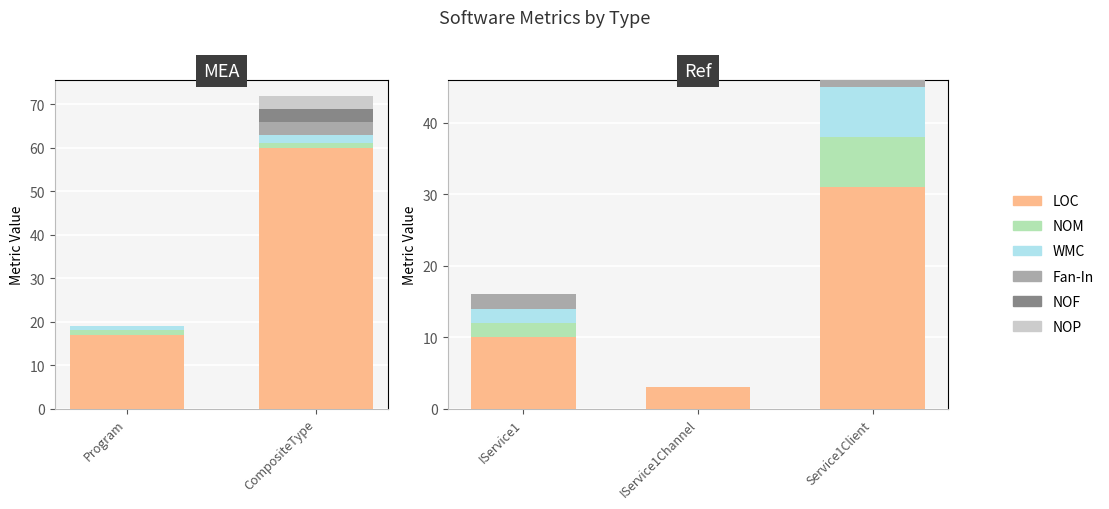

The value of LOC at IService1Channel is 2. True or false?

False